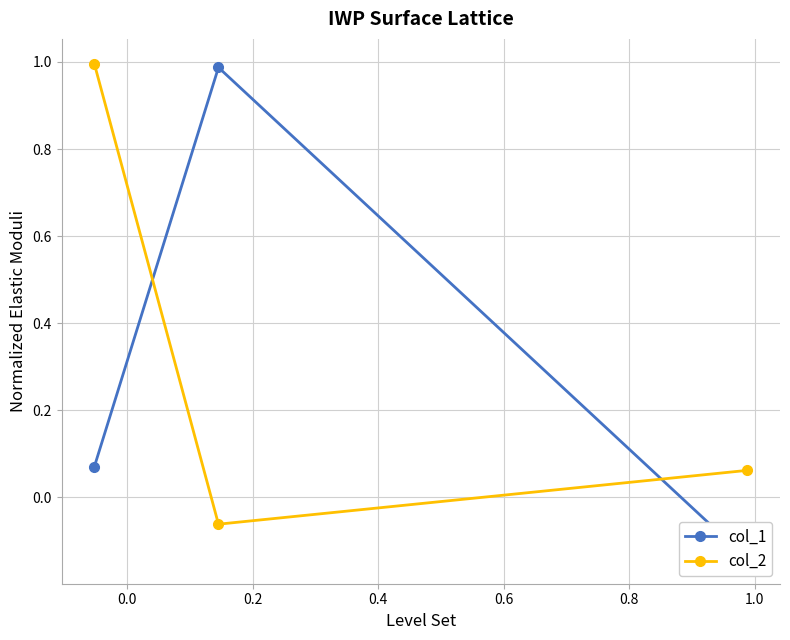

What is the maximum value for col_2?

1.0